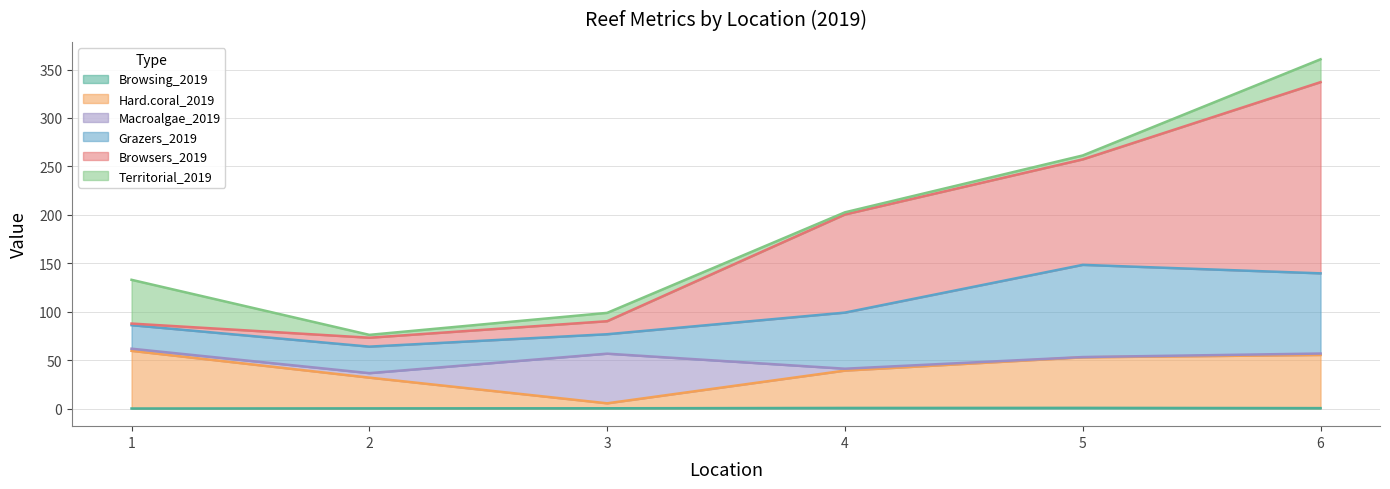

Which category has the lowest value in the Browsing_2019 series?

1